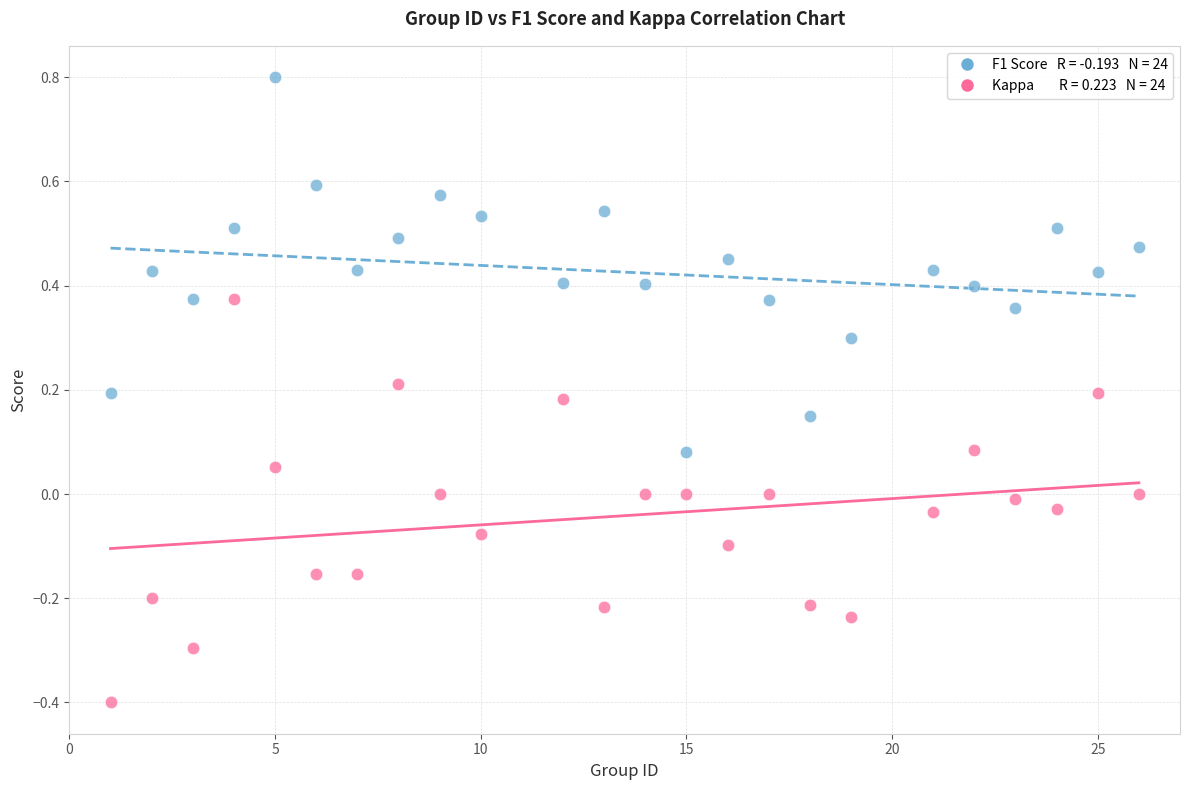

Across all data points, what is the range of Y values (max minus min)?

1.2